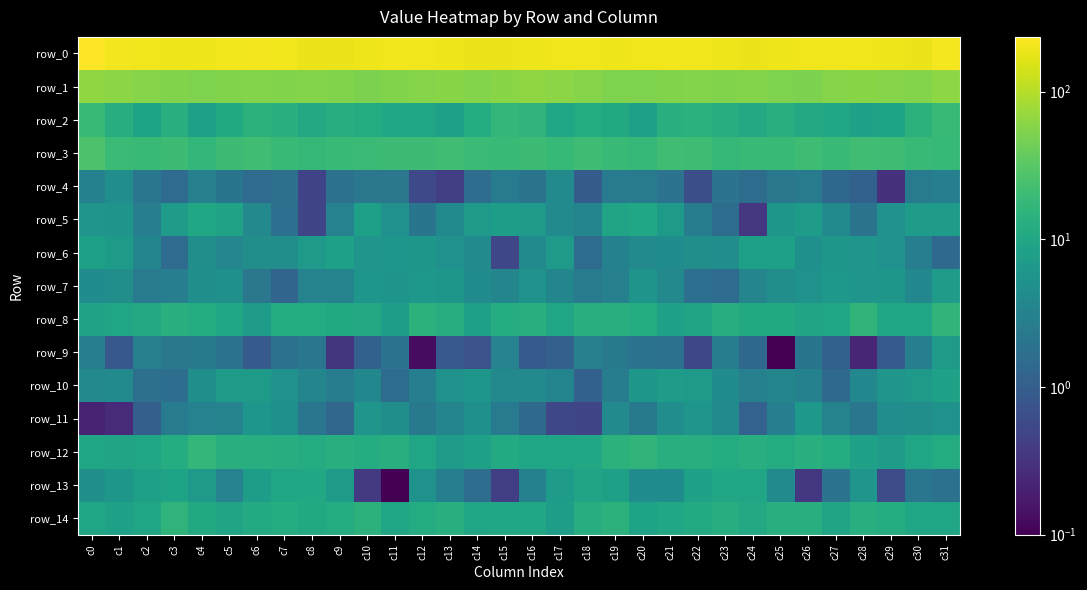

Which category has the highest value across all series?

c0